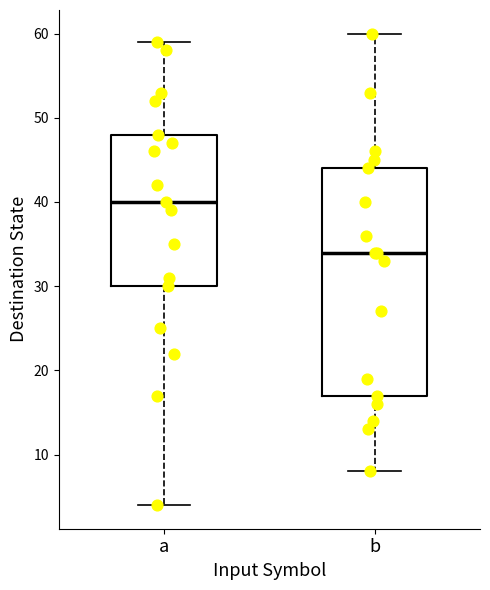

Reading left to right, transcribe this box plot: for each box, give where its median line is, the range the box spans, and where its two whiskers end, as read against the y-axis. The values are not printed on the chart, so give them approximately, as read against the axis.

a: median 40, box 30 to 48, whiskers 4 to 59
b: median 34, box 17 to 44, whiskers 8 to 60